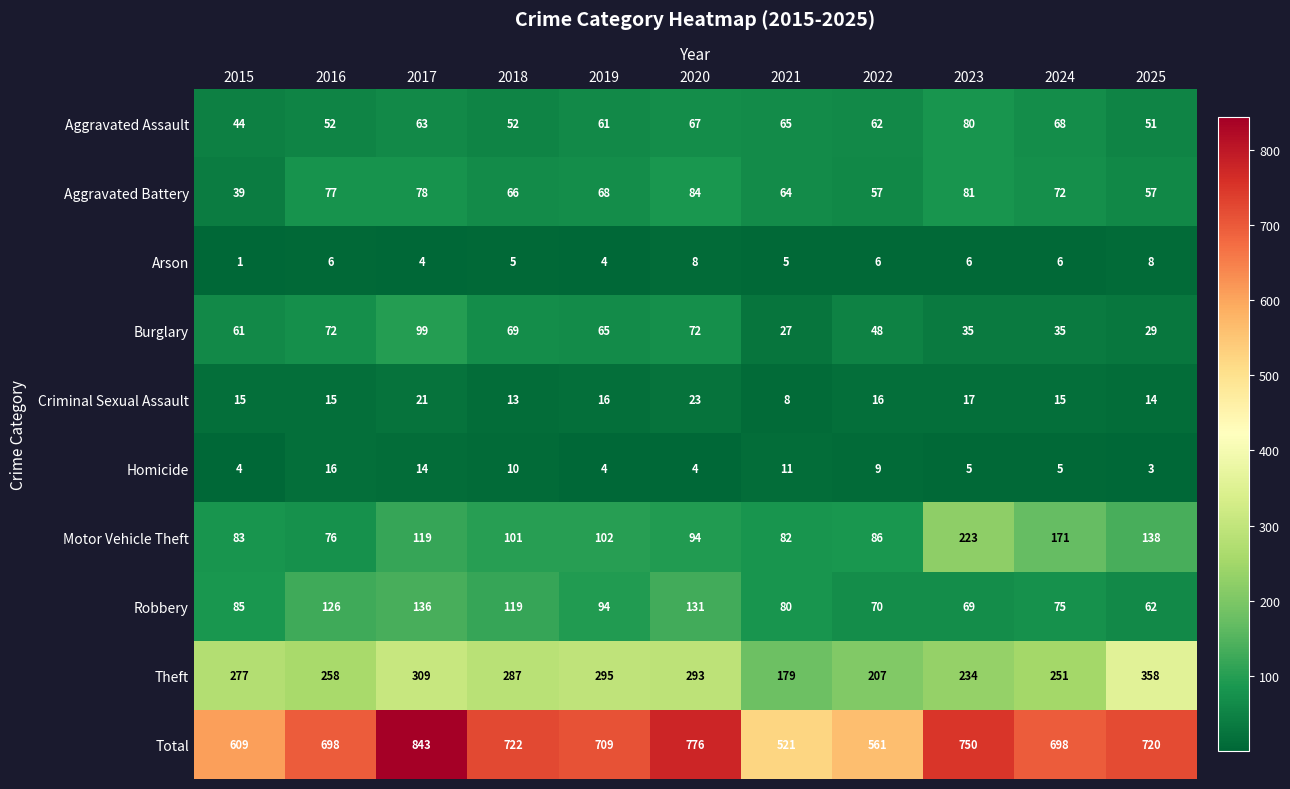

What is the approximate value of Aggravated Battery at 2024?

72